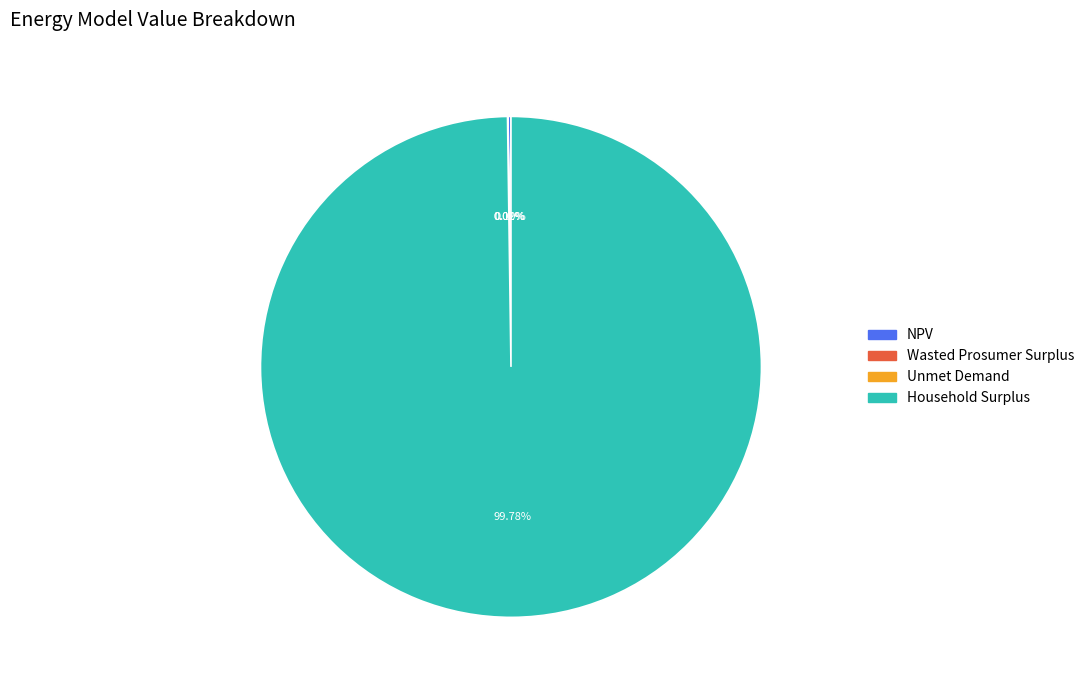

Does any single category account for the majority?

Yes